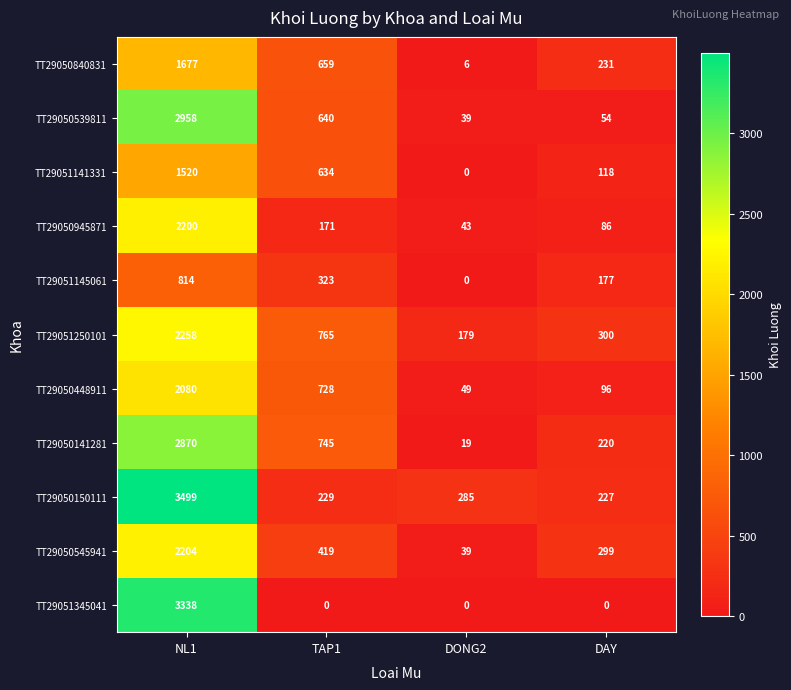

What is the spread (max minus min) of values at DONG2?

285